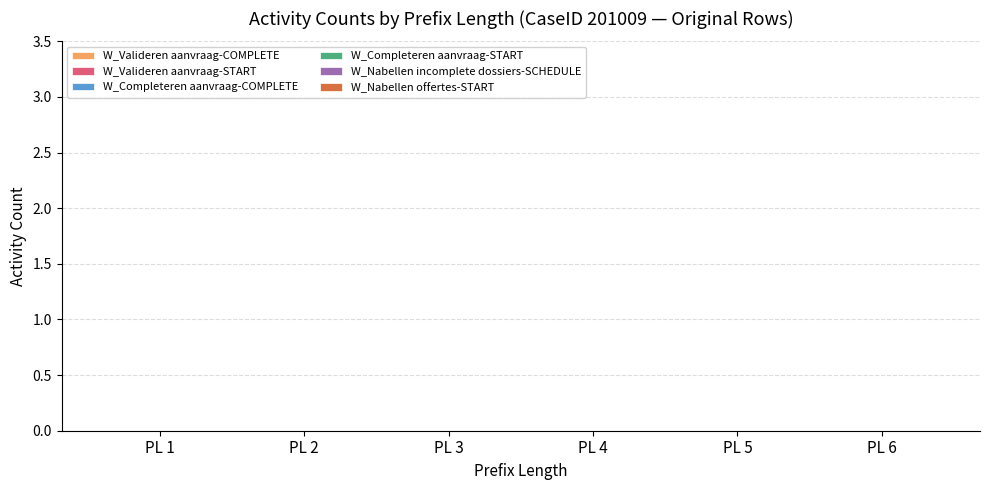

What are all the series names shown in the legend?

W_Valideren aanvraag-COMPLETE, W_Valideren aanvraag-START, W_Completeren aanvraag-COMPLETE, W_Completeren aanvraag-START, W_Nabellen incomplete dossiers-SCHEDULE, W_Nabellen offertes-START